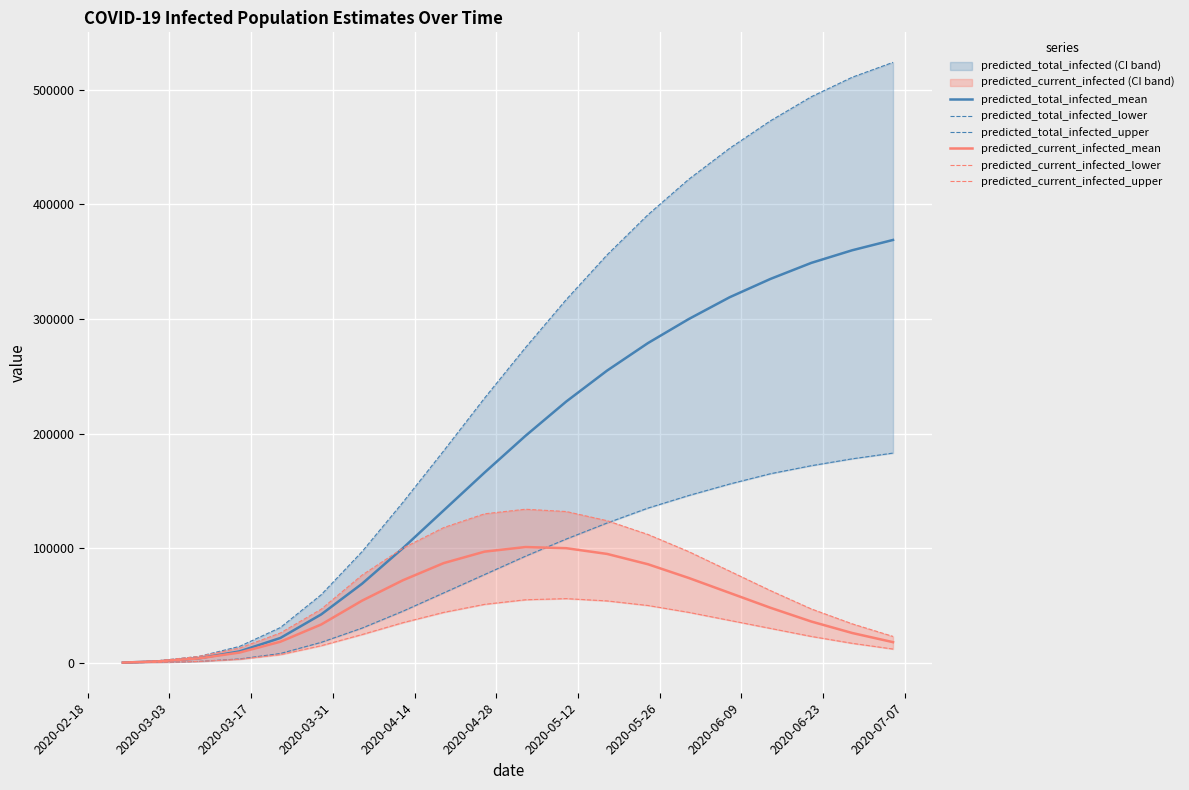

At how many categories does at least one series exceed 461171?

4